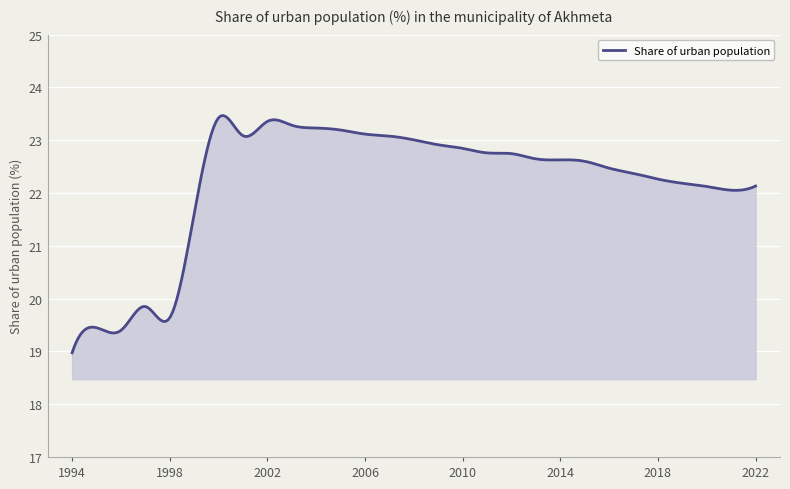

What is the difference between the maximum and minimum values?

4.5